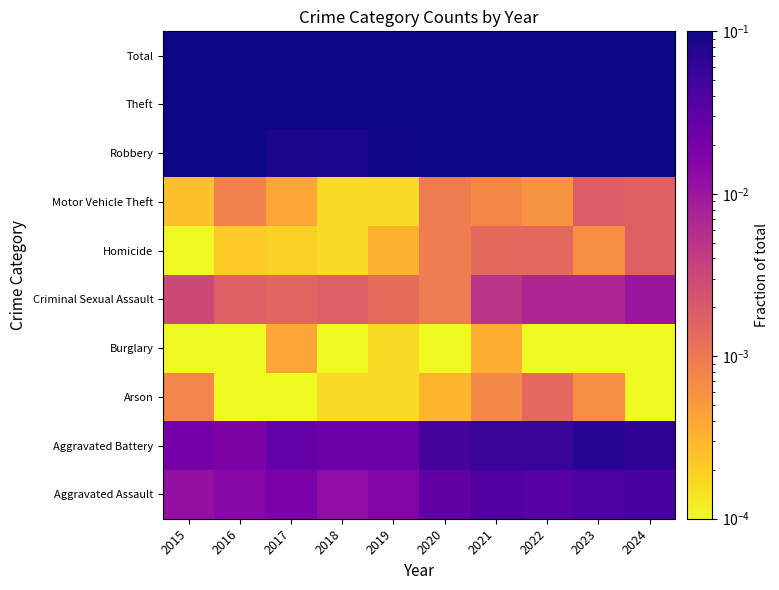

Reading left to right, list all the values displayed in this chart.

Aggravated Assault: 2015=0.0	2016=0.0	2017=0.0	2018=0.0	2019=0.0	2020=0.0	2021=0.0	2022=0.0	2023=0.0	2024=0.0
Aggravated Battery: 2015=0.0	2016=0.0	2017=0.0	2018=0.0	2019=0.0	2020=0.0	2021=0.1	2022=0.1	2023=0.1	2024=0.1
Arson: 2015=0.0	2016=0.0	2017=0.0	2018=0.0	2019=0.0	2020=0.0	2021=0.0	2022=0.0	2023=0.0	2024=0.0
Burglary: 2015=0.0	2016=0.0	2017=0.0	2018=0.0	2019=0.0	2020=0.0	2021=0.0	2022=0.0	2023=0.0	2024=0.0
Criminal Sexual Assault: 2015=0.0	2016=0.0	2017=0.0	2018=0.0	2019=0.0	2020=0.0	2021=0.0	2022=0.0	2023=0.0	2024=0.0
Homicide: 2015=0.0	2016=0.0	2017=0.0	2018=0.0	2019=0.0	2020=0.0	2021=0.0	2022=0.0	2023=0.0	2024=0.0
Motor Vehicle Theft: 2015=0.0	2016=0.0	2017=0.0	2018=0.0	2019=0.0	2020=0.0	2021=0.0	2022=0.0	2023=0.0	2024=0.0
Robbery: 2015=0.1	2016=0.1	2017=0.1	2018=0.1	2019=0.1	2020=0.1	2021=0.2	2022=0.1	2023=0.1	2024=0.1
Theft: 2015=0.4	2016=0.4	2017=0.4	2018=0.4	2019=0.4	2020=0.3	2021=0.2	2022=0.2	2023=0.2	2024=0.2
Total: 2015=0.5	2016=0.5	2017=0.5	2018=0.5	2019=0.5	2020=0.5	2021=0.5	2022=0.5	2023=0.5	2024=0.5